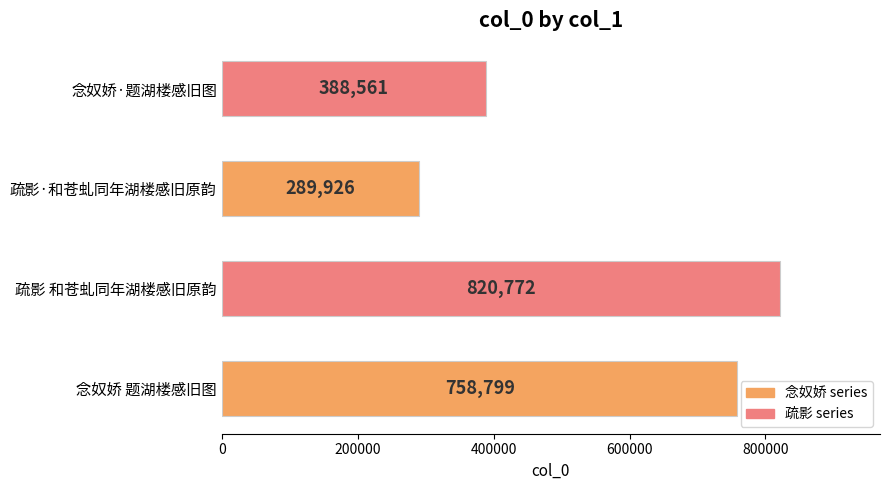

The chart shows a value of 1140807 at 疏影 和苍虬同年湖楼感旧原韵. True or false?

False